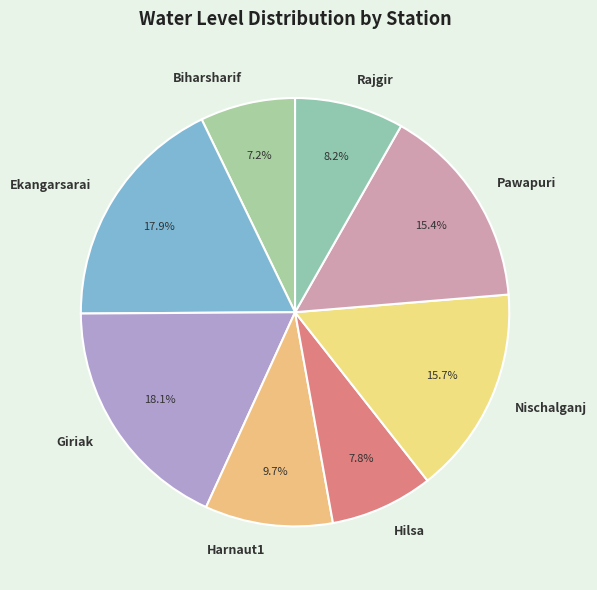

Which has a higher value, Ekangarsarai or Hilsa?

Ekangarsarai